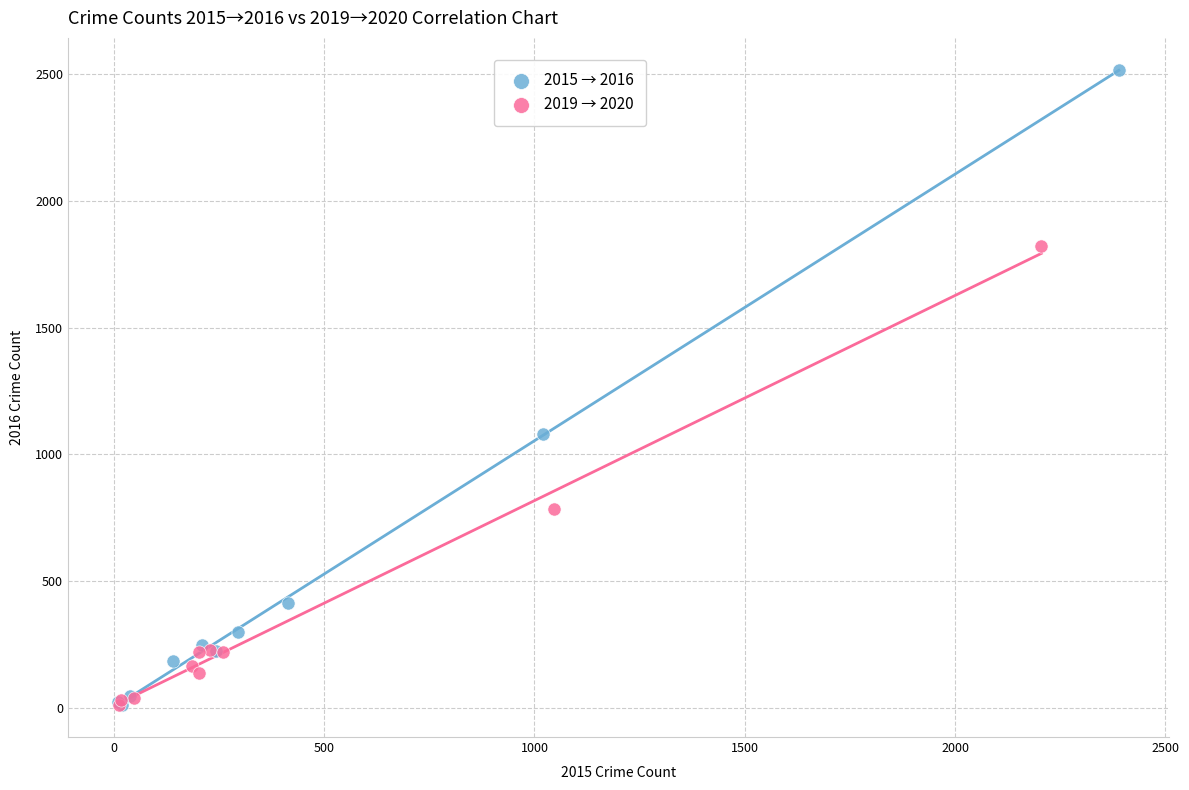

Which series has the largest Y range (max minus min)?

2015 → 2016